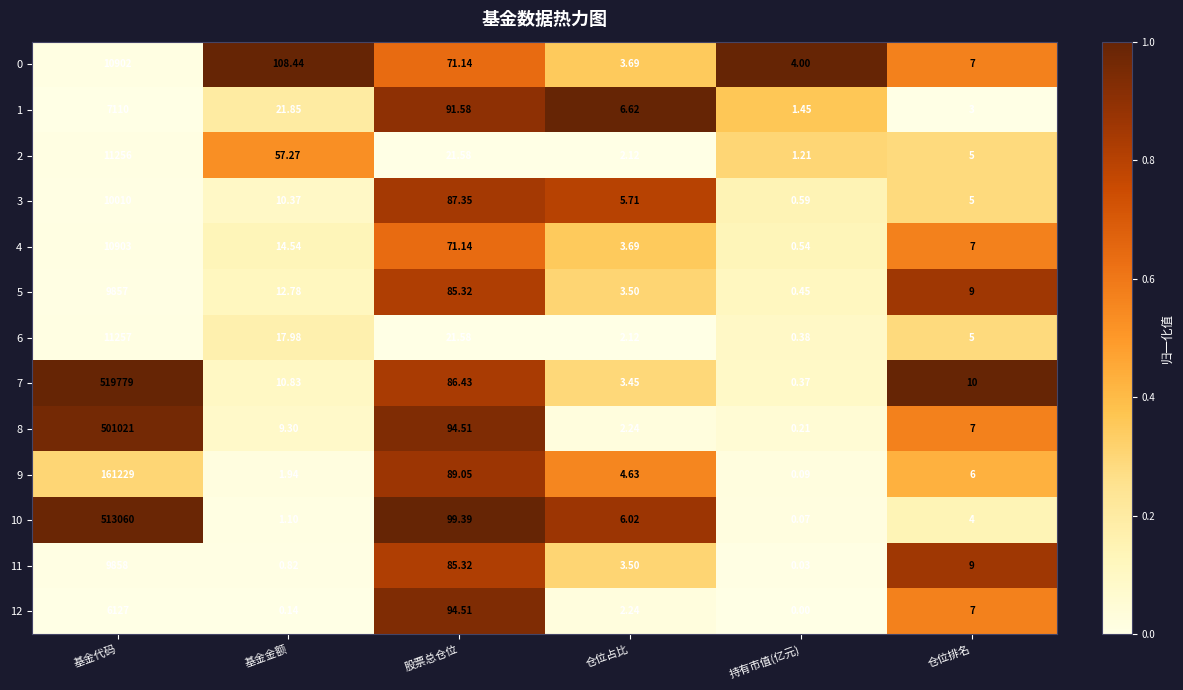

Where is 4 nearest to the value 5451?

股票总仓位